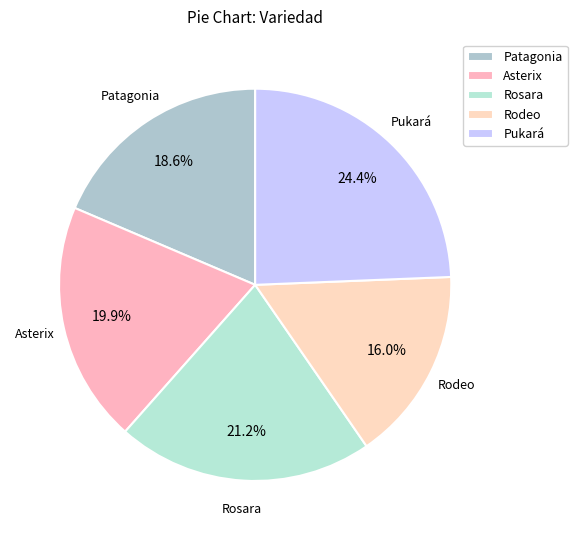

What percentage is the Rosara slice, to the nearest percent?

21%